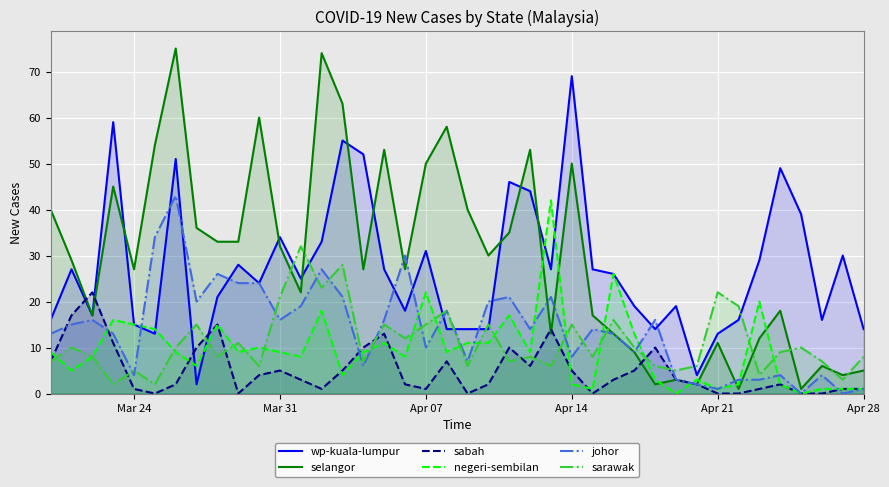

What is the greatest value displayed?

75